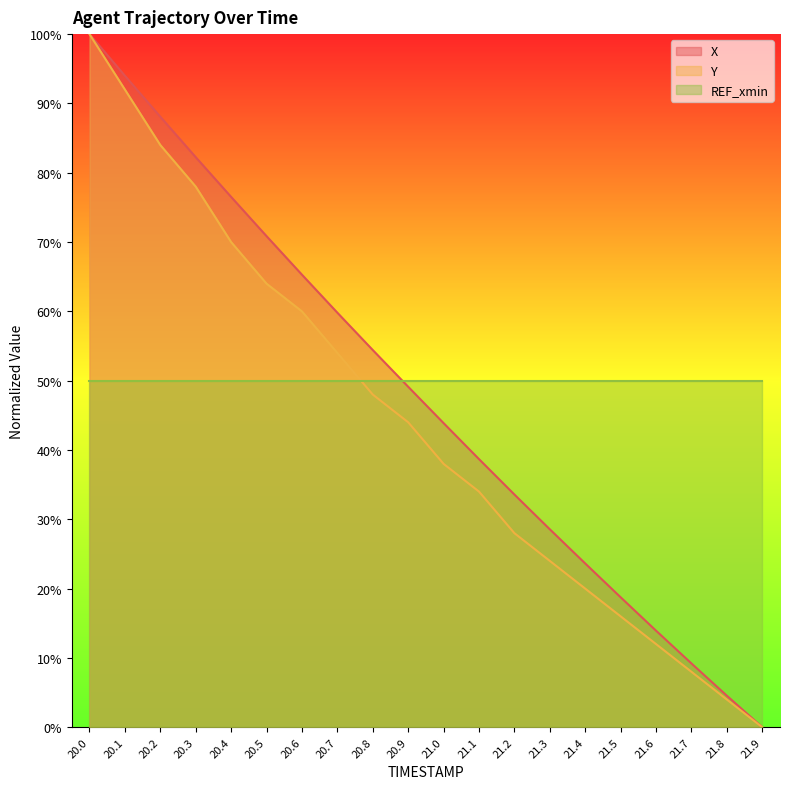

Which series has the largest total across all categories?

REF_xmin